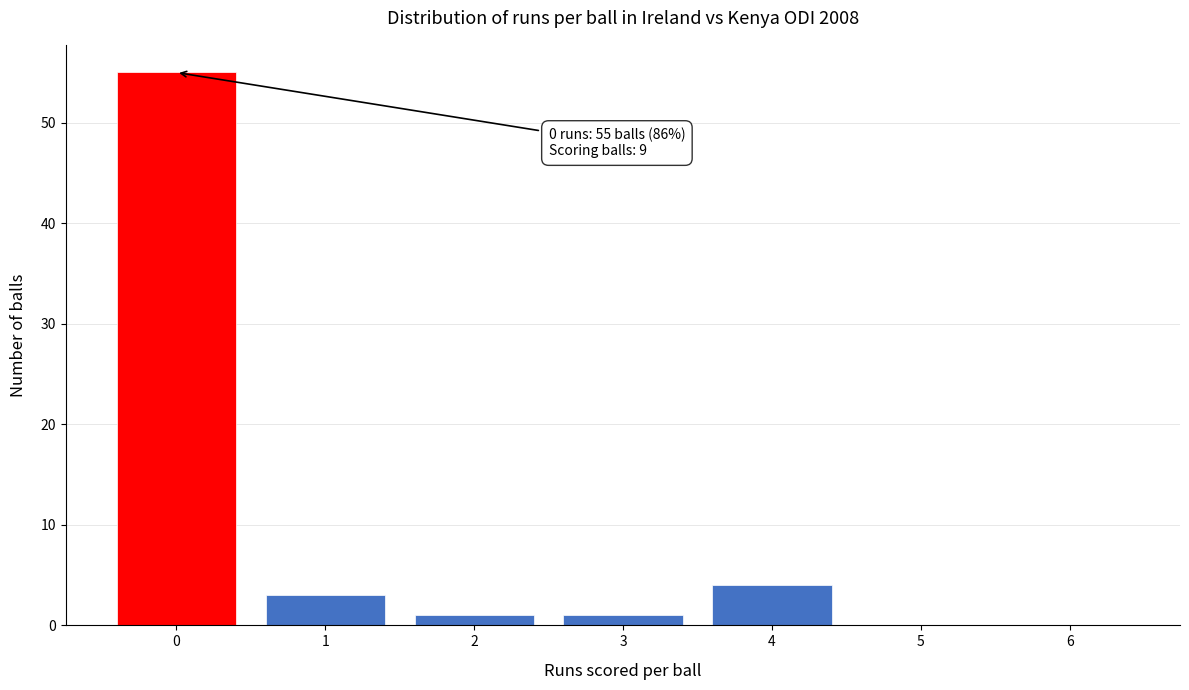

Reading right to left, extract all data points from this chart.

6=0	5=0	4=4	3=1	2=1	1=3	0=55